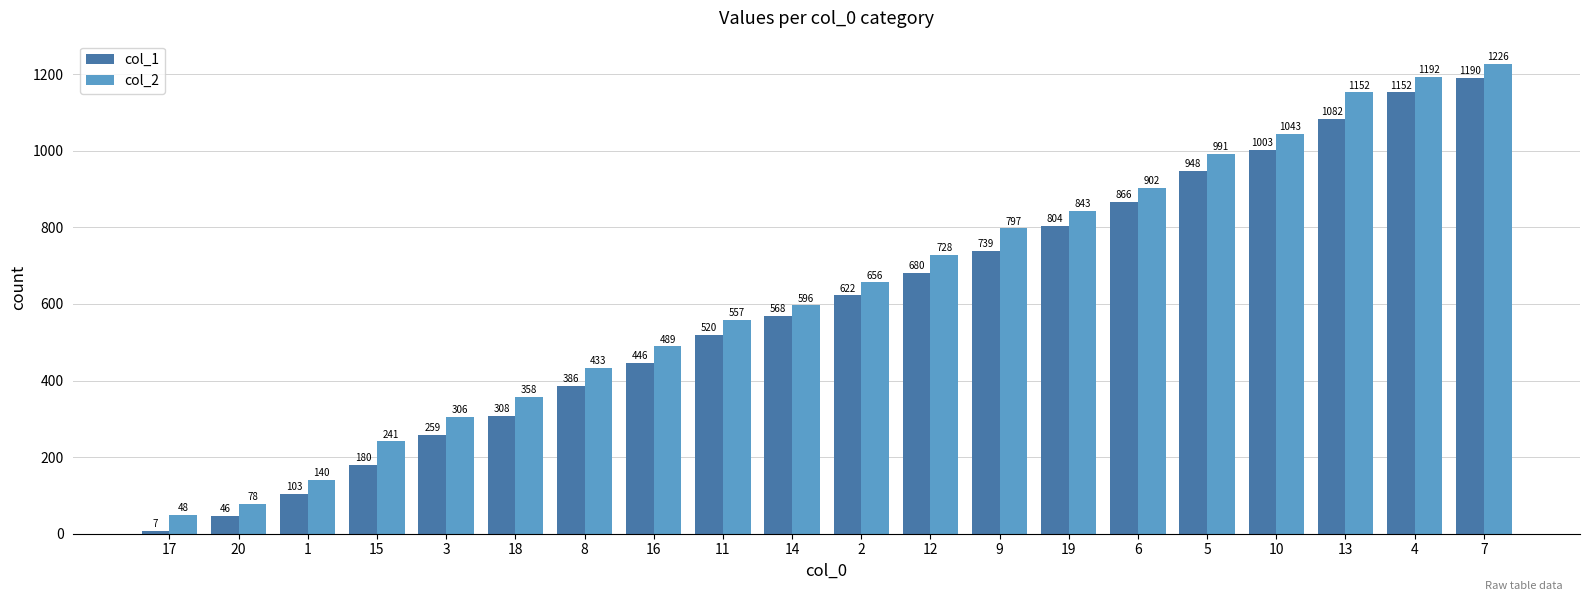

What is the value of the col_1 bar at the 7th from the left?

386